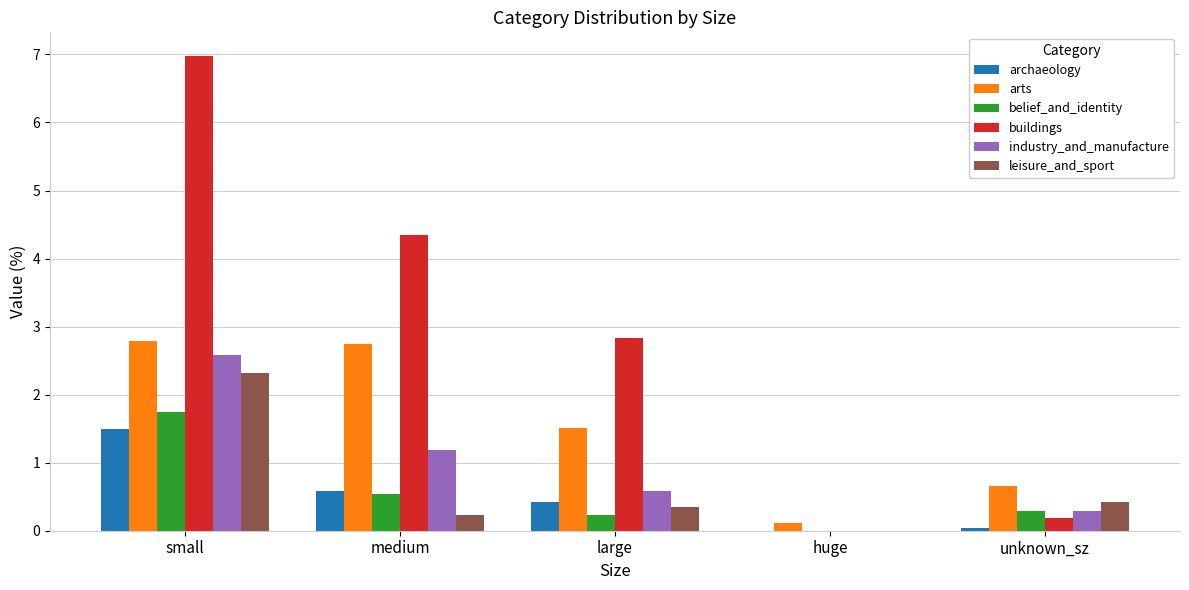

What is the sum of all belief_and_identity values?

2.8